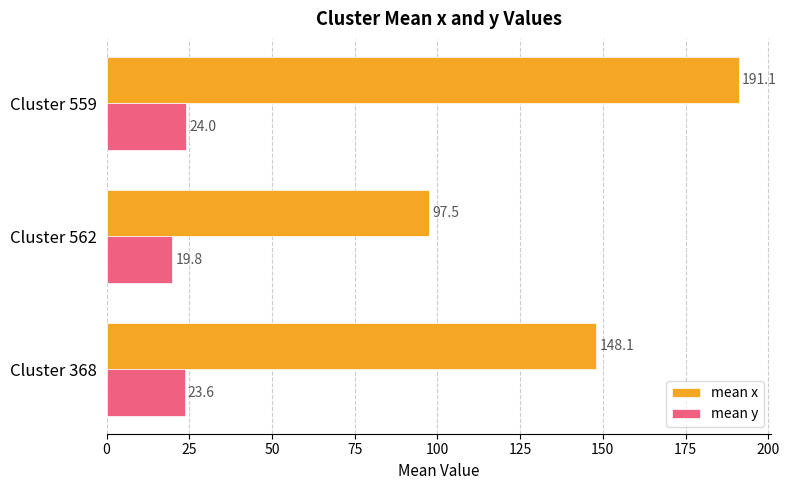

Which series has the largest total across all categories?

mean x